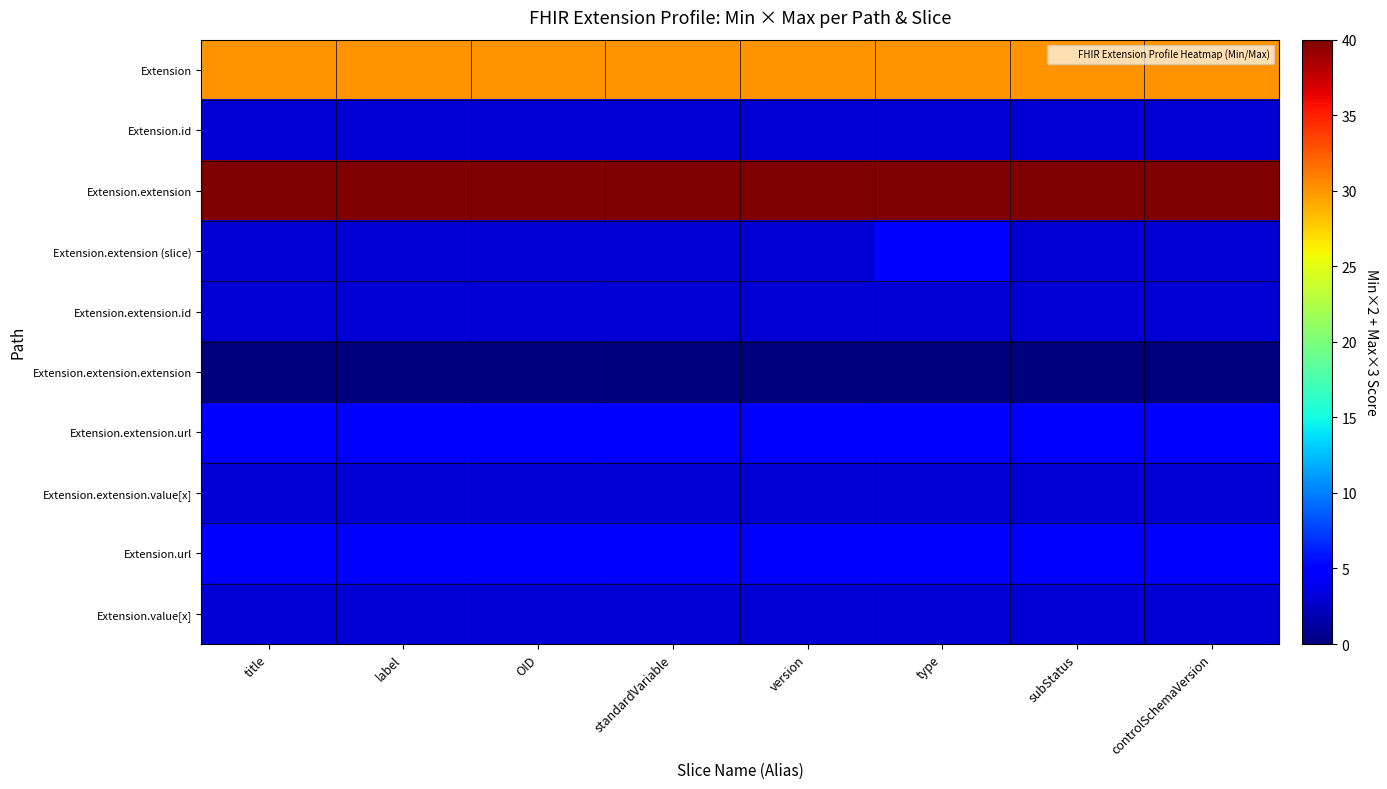

Which category has the lowest value across all series?

title